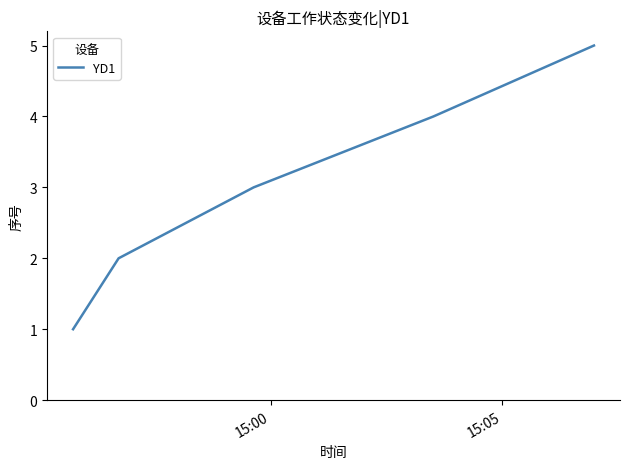

How many series are shown in this chart?

1